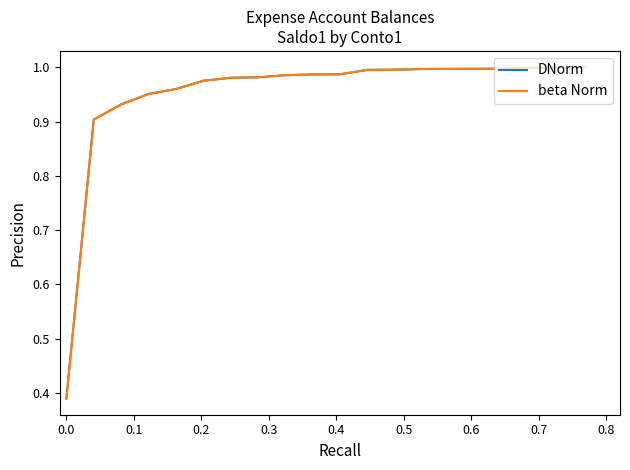

Does the chart display data point markers on the line(s)?

No